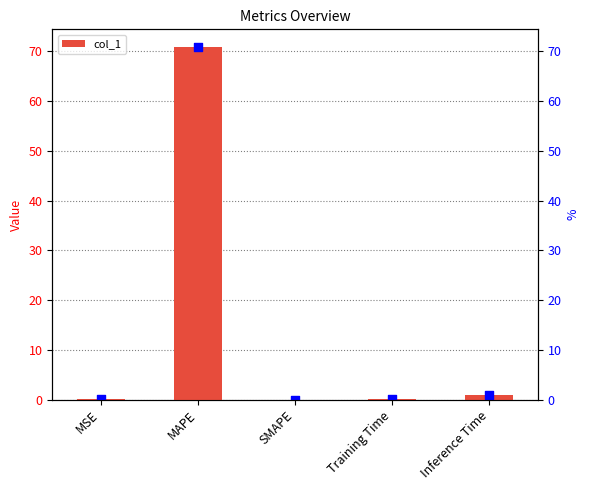

Between Inference Time and MSE, which is larger?

Inference Time